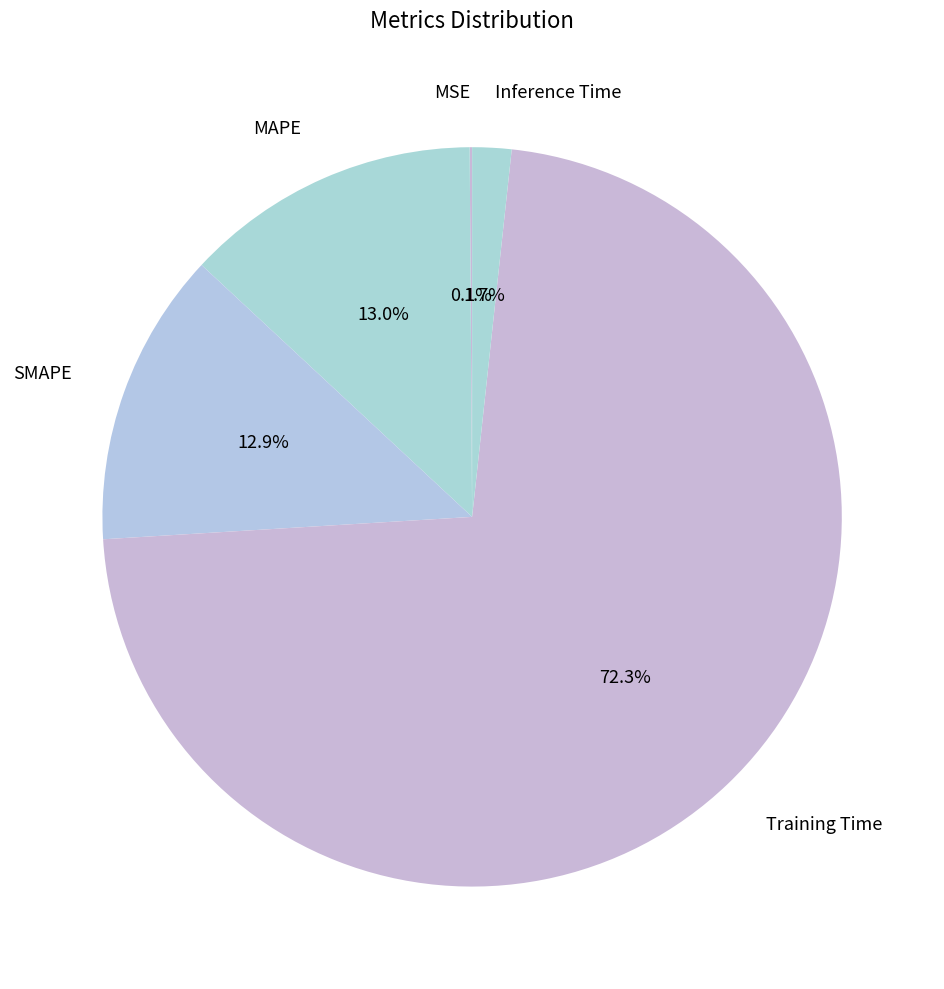

Which has a higher value, Inference Time or MAPE?

MAPE